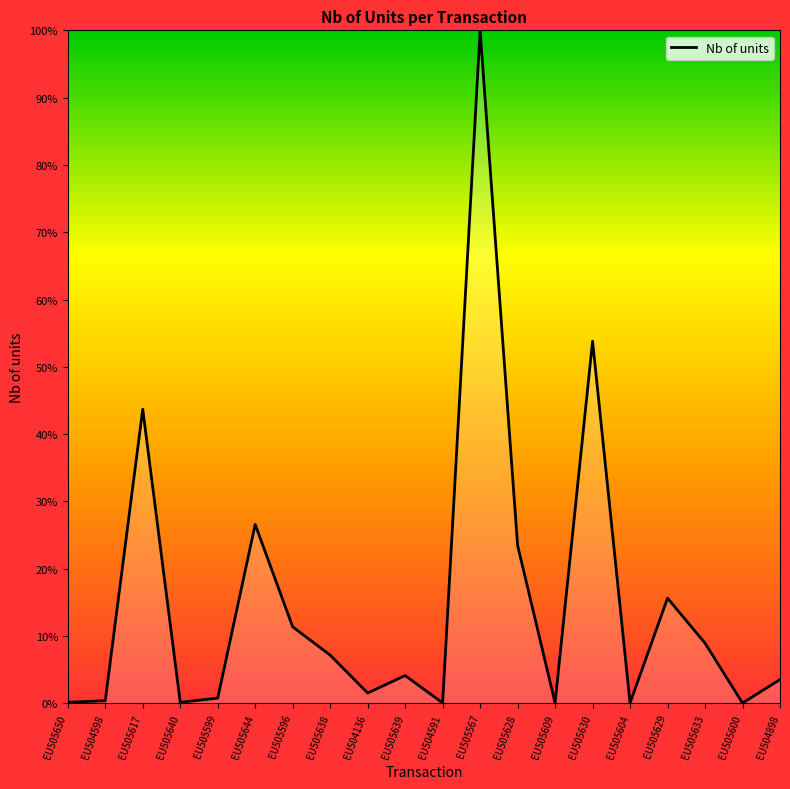

Is this an area chart (filled region under the line)?

Yes